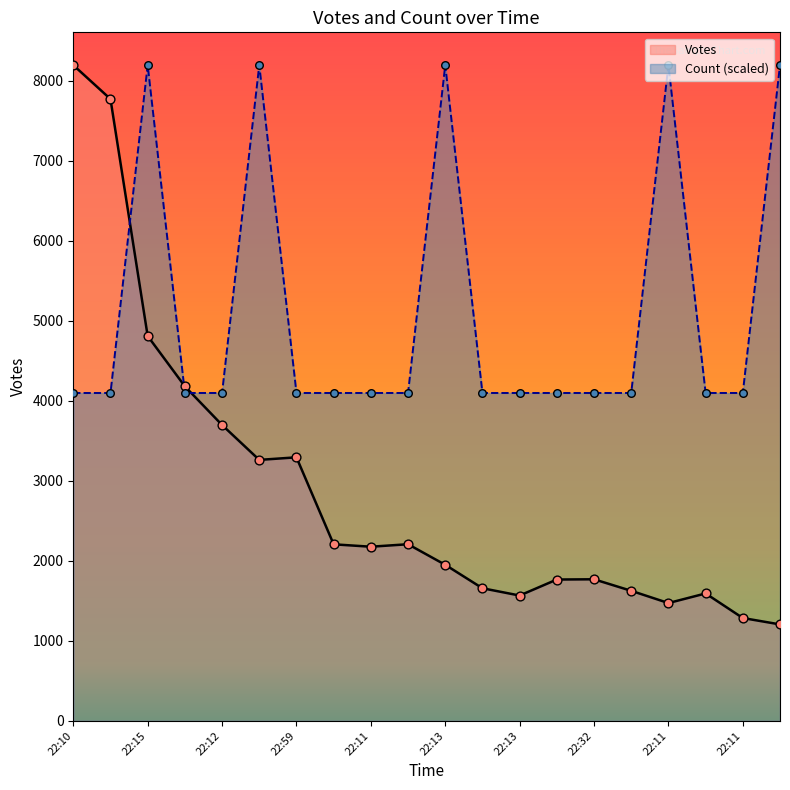

Which series has the largest Y range (max minus min)?

Votes